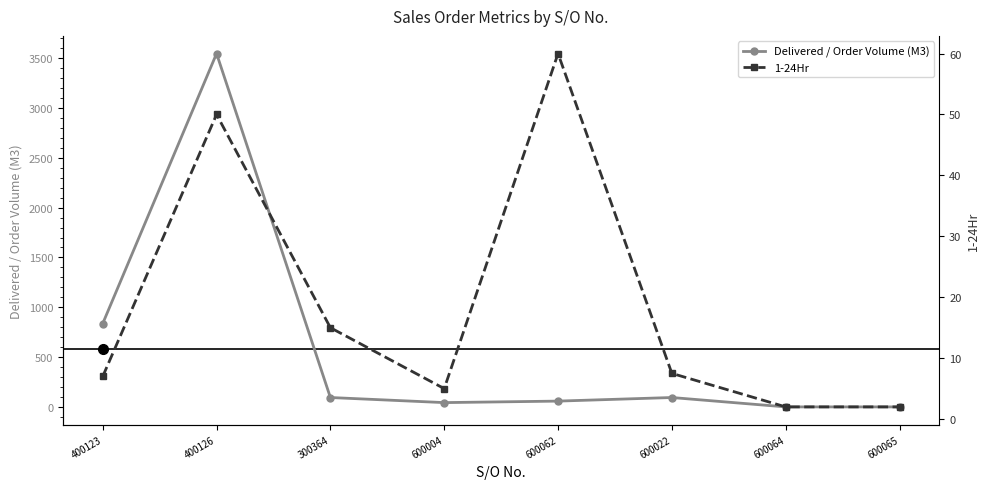

True or false: Delivered / Order Volume (M3) and 1-24Hr cross at least once.

False